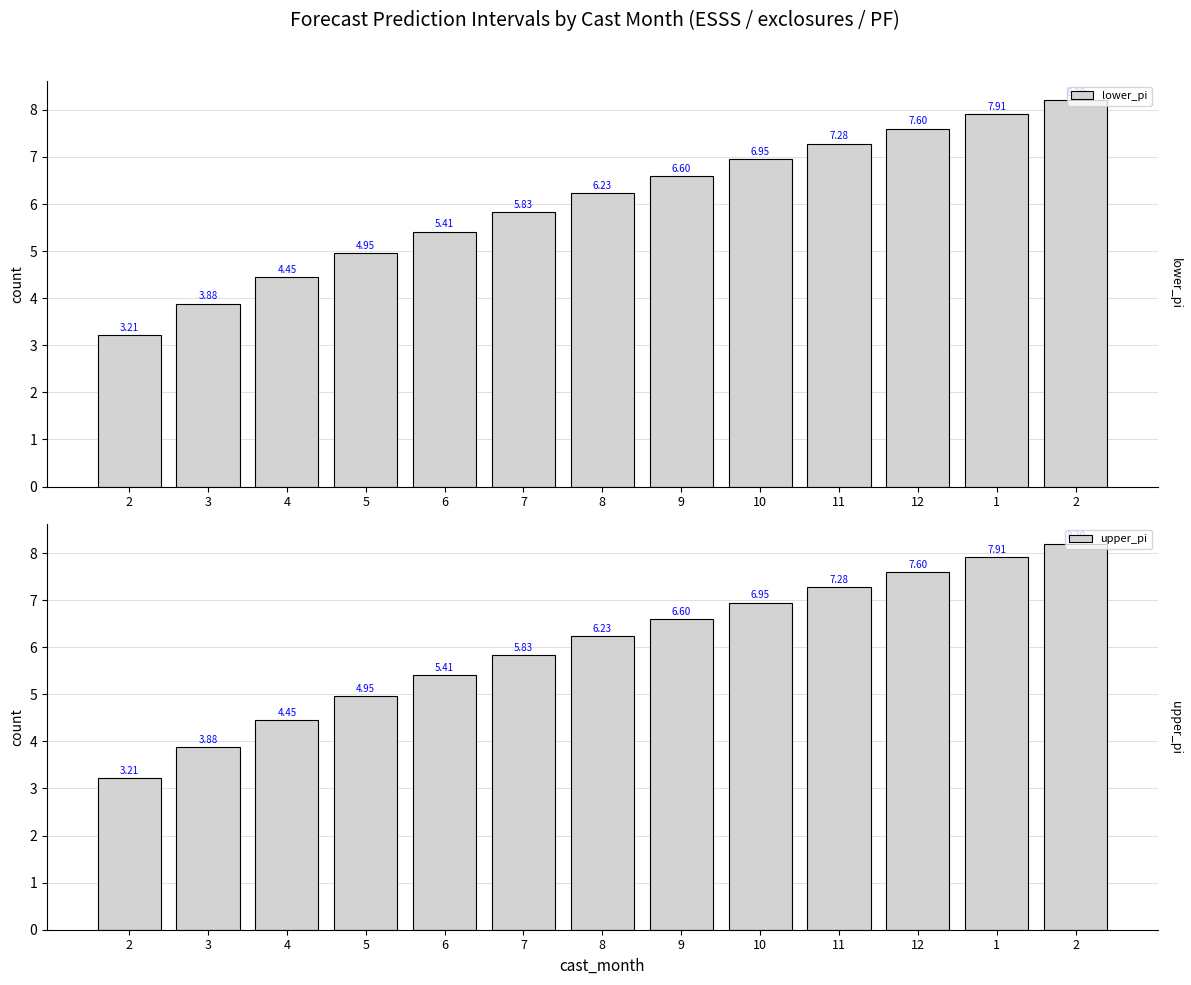

At how many categories does at least one series exceed 5?

9